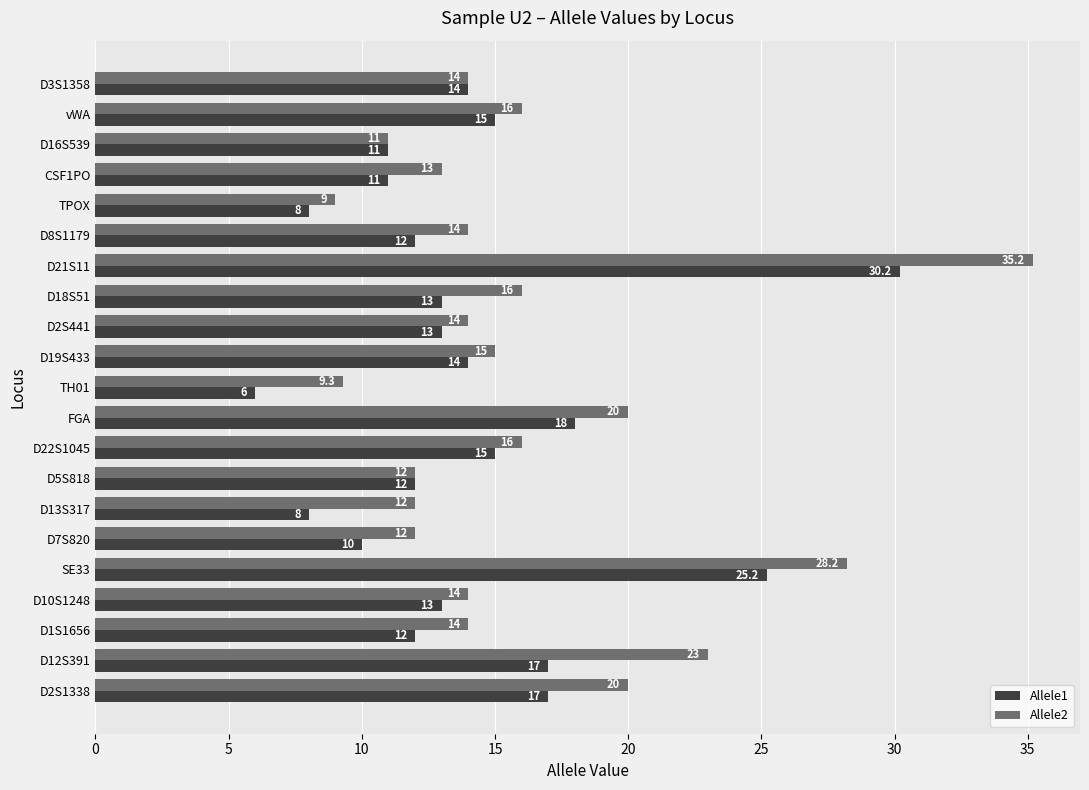

Which series has the largest range (max minus min)?

Allele2